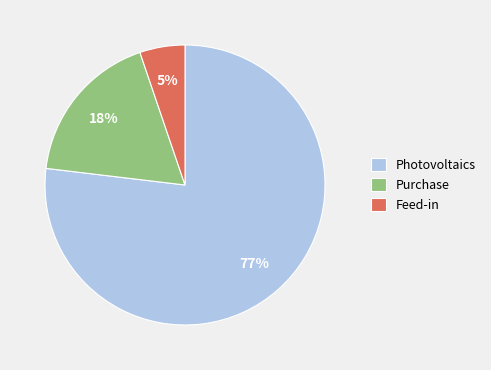

True or false: Purchase accounts for 18% of the total.

True